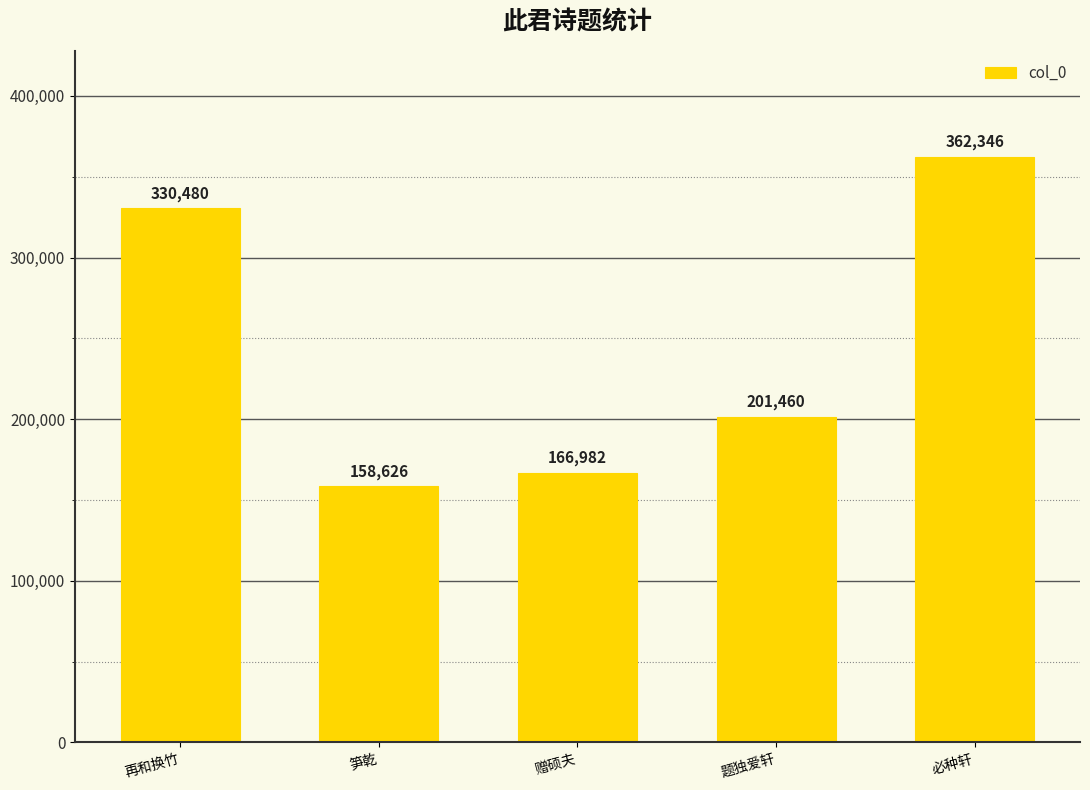

What is the sum of all values?

1219894